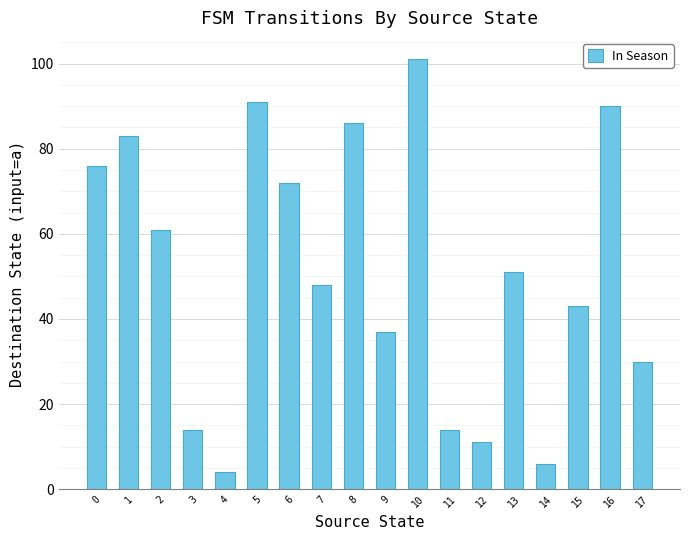

Which has a higher value, 9 or 2?

2